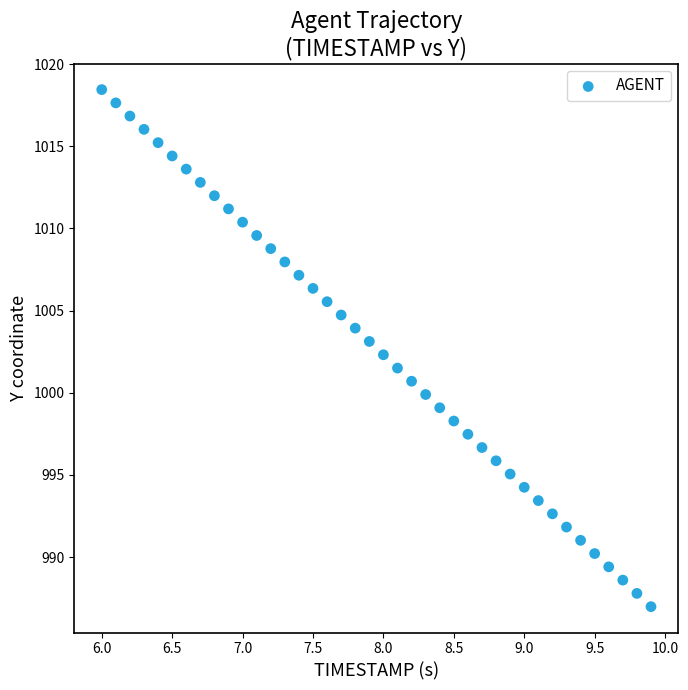

What is the range of X values (max minus min)?

3.9